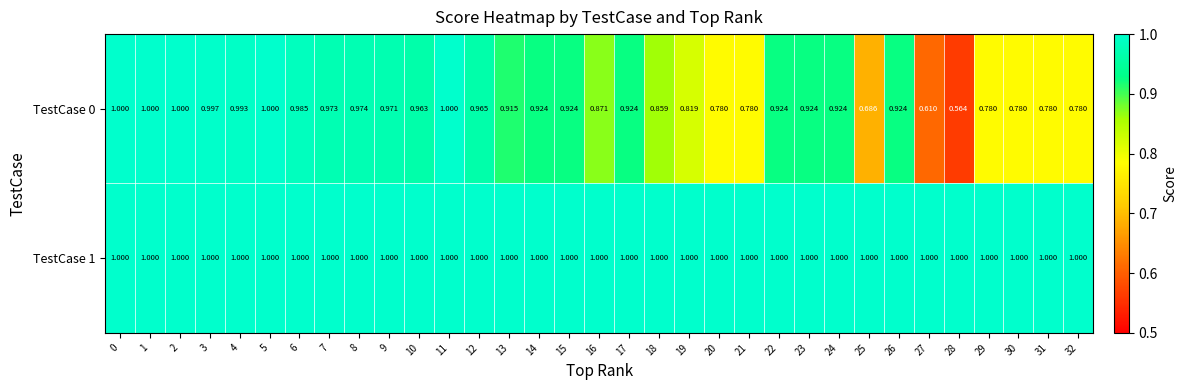

Is the value of TestCase 0 at 3 greater than the value of TestCase 1 at 13?

No